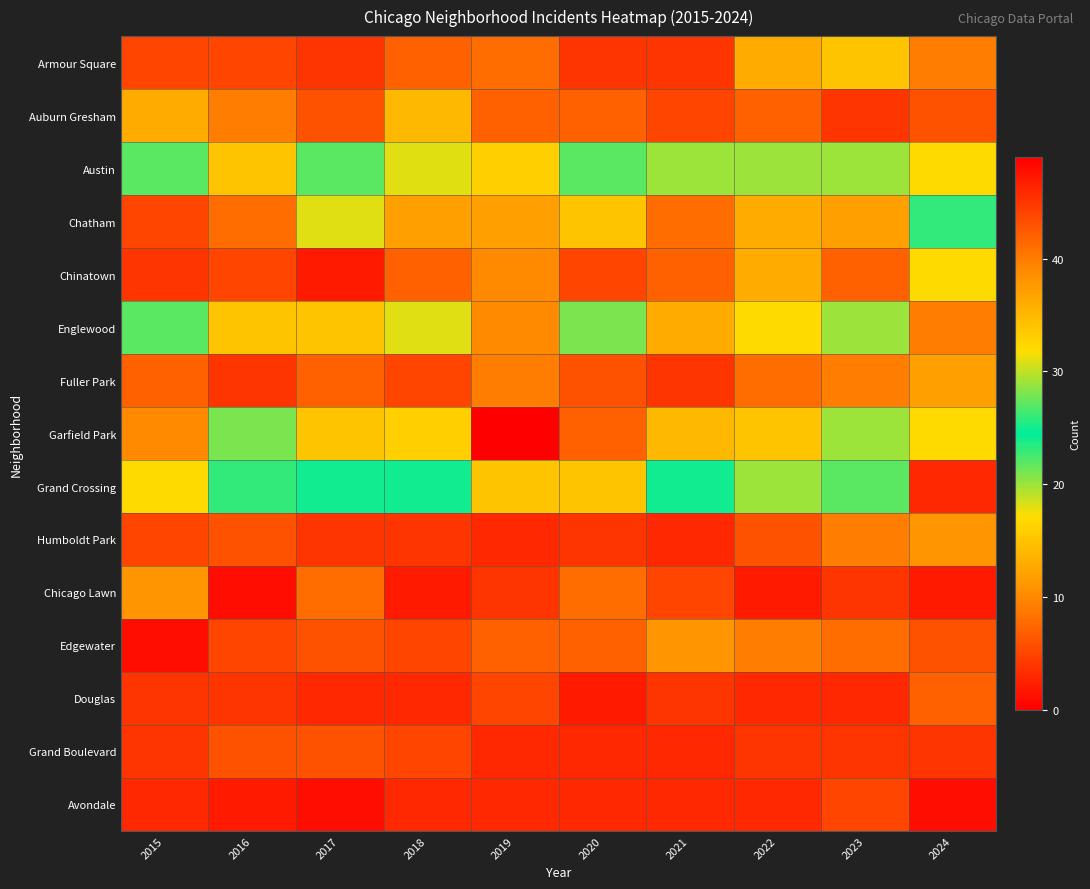

Reading left to right, list all the values displayed in this chart.

Armour Square: 2015=5	2016=5	2017=4	2018=7	2019=8	2020=4	2021=4	2022=13	2023=15	2024=9
Auburn Gresham: 2015=13	2016=9	2017=6	2018=14	2019=7	2020=7	2021=5	2022=7	2023=4	2024=6
Austin: 2015=22	2016=34	2017=22	2018=31	2019=33	2020=22	2021=29	2022=20	2023=29	2024=32
Chatham: 2015=5	2016=8	2017=18	2018=12	2019=12	2020=15	2021=8	2022=13	2023=12	2024=23
Chinatown: 2015=4	2016=5	2017=2	2018=7	2019=10	2020=5	2021=7	2022=13	2023=7	2024=17
Englewood: 2015=27	2016=34	2017=34	2018=18	2019=39	2020=28	2021=36	2022=32	2023=20	2024=40
Fuller Park: 2015=7	2016=4	2017=7	2018=5	2019=9	2020=6	2021=4	2022=8	2023=9	2024=12
Garfield Park: 2015=10	2016=21	2017=34	2018=33	2019=49	2020=42	2021=35	2022=34	2023=29	2024=32
Grand Crossing: 2015=17	2016=26	2017=25	2018=24	2019=34	2020=15	2021=24	2022=29	2023=27	2024=46
Humboldt Park: 2015=5	2016=6	2017=4	2018=4	2019=3	2020=4	2021=3	2022=6	2023=9	2024=11
Chicago Lawn: 2015=11	2016=1	2017=8	2018=2	2019=4	2020=8	2021=5	2022=2	2023=4	2024=2
Edgewater: 2015=1	2016=5	2017=6	2018=5	2019=7	2020=7	2021=11	2022=9	2023=8	2024=6
Douglas: 2015=4	2016=4	2017=3	2018=3	2019=5	2020=2	2021=4	2022=3	2023=3	2024=7
Grand Boulevard: 2015=4	2016=6	2017=6	2018=5	2019=3	2020=3	2021=3	2022=4	2023=4	2024=4
Avondale: 2015=3	2016=2	2017=1	2018=3	2019=3	2020=3	2021=3	2022=3	2023=5	2024=1